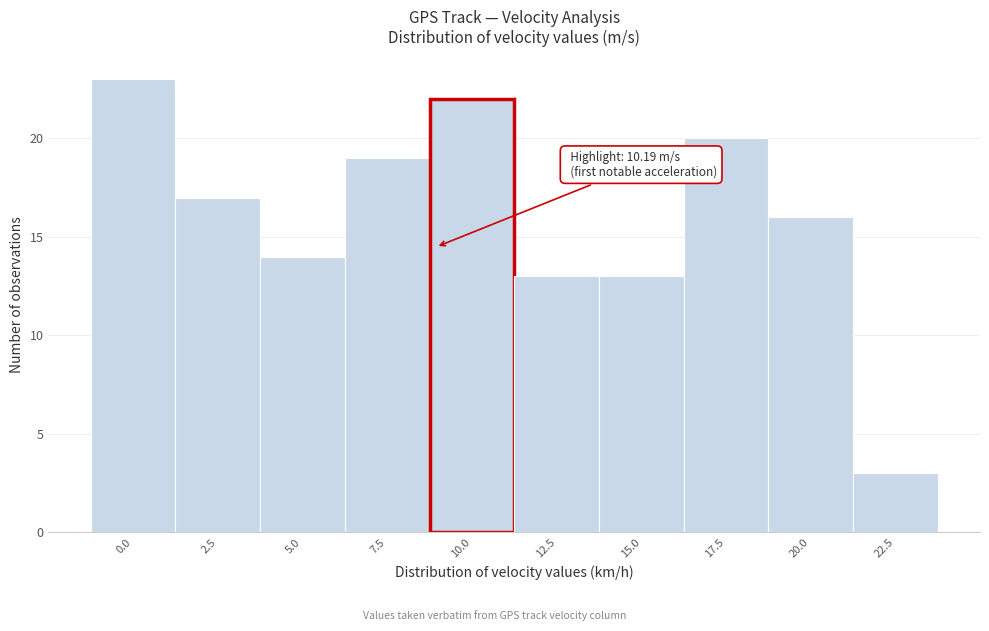

Reading left to right, extract all data points from this chart.

23	17	14	19	22	13	13	20	16	3